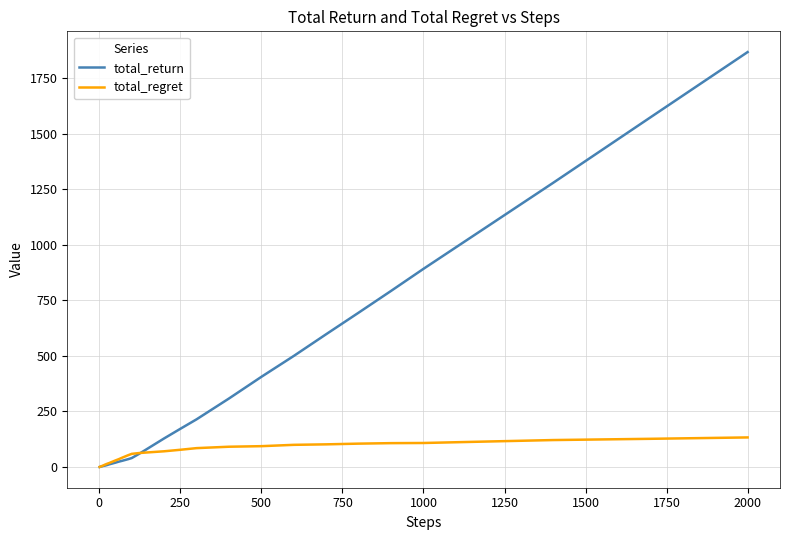

Rank the series by their maximum value, from lowest to highest.

total_regret, total_return